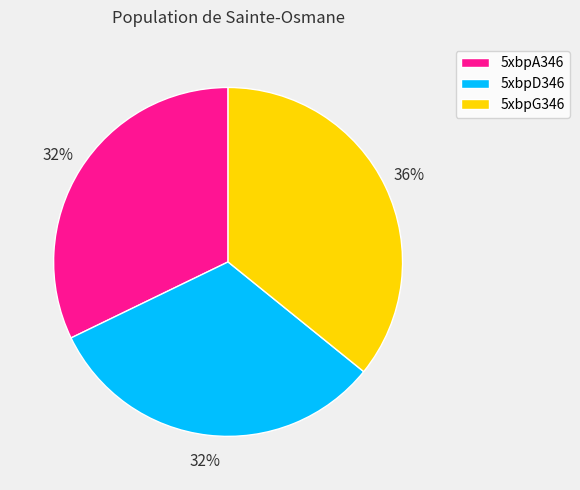

Which category has the biggest portion of the pie?

5xbpG346